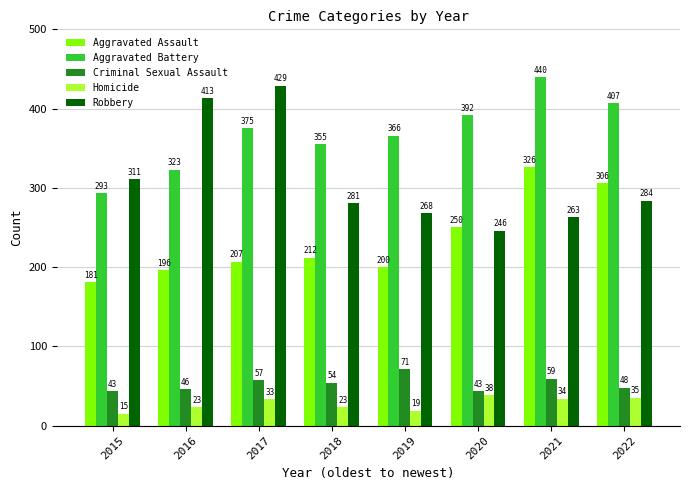

List the series in order of their peak value, lowest first.

Homicide, Criminal Sexual Assault, Aggravated Assault, Robbery, Aggravated Battery